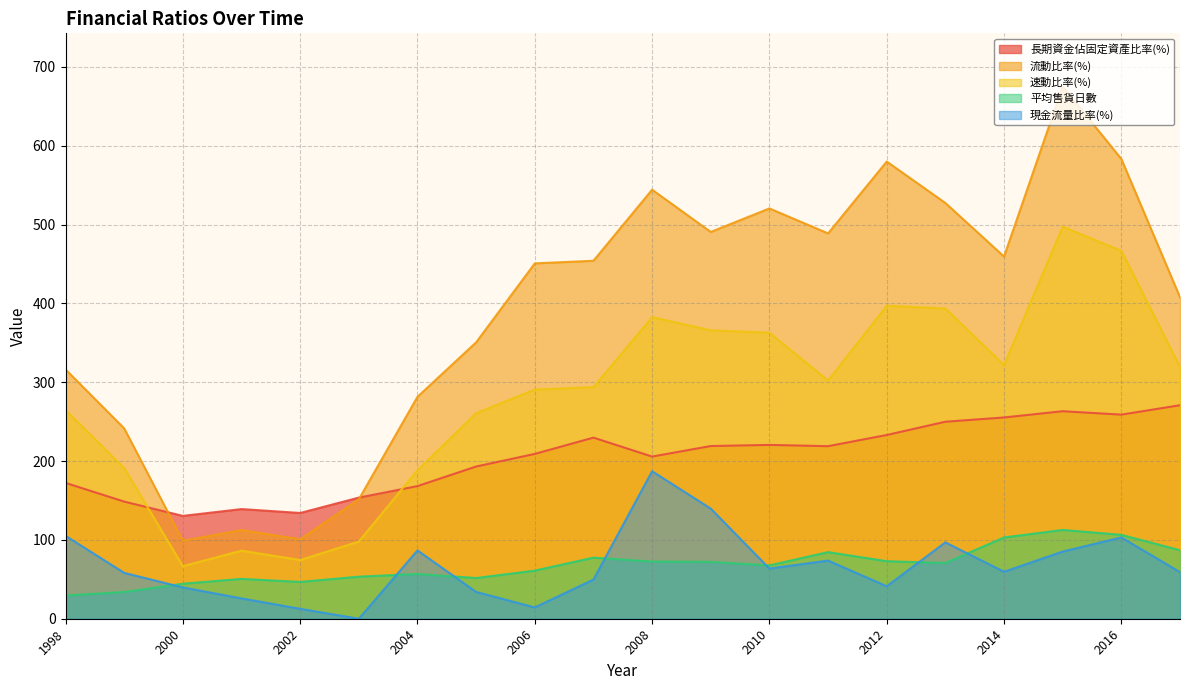

Which series has the largest total across all categories?

流動比率(%)